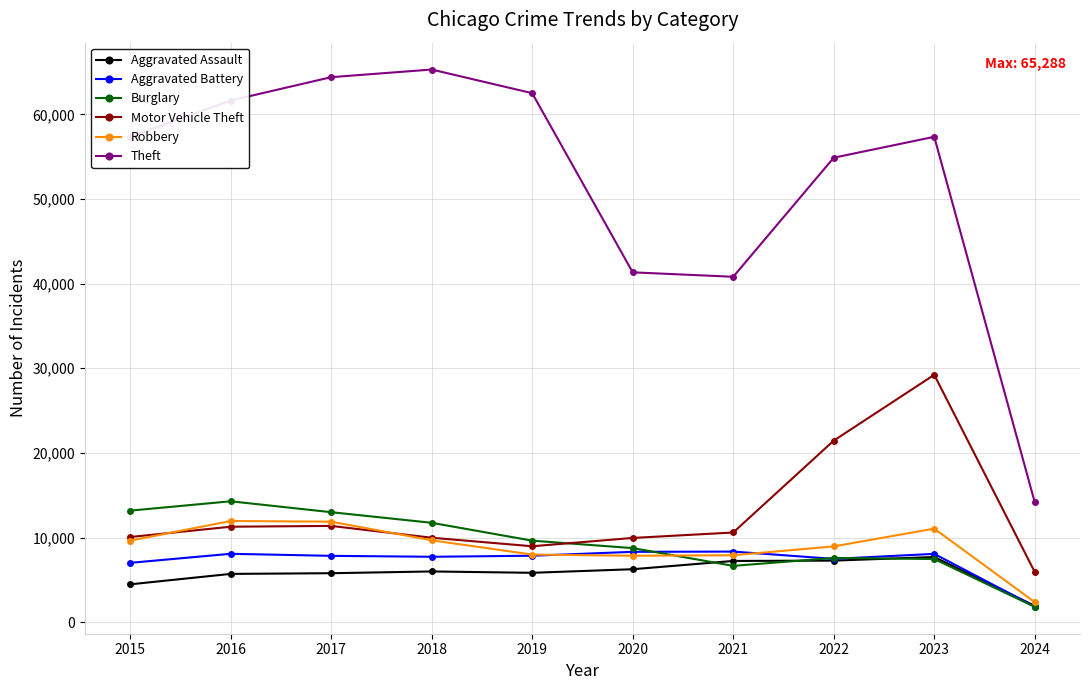

At which category does the chart reach its peak across all series?

2018